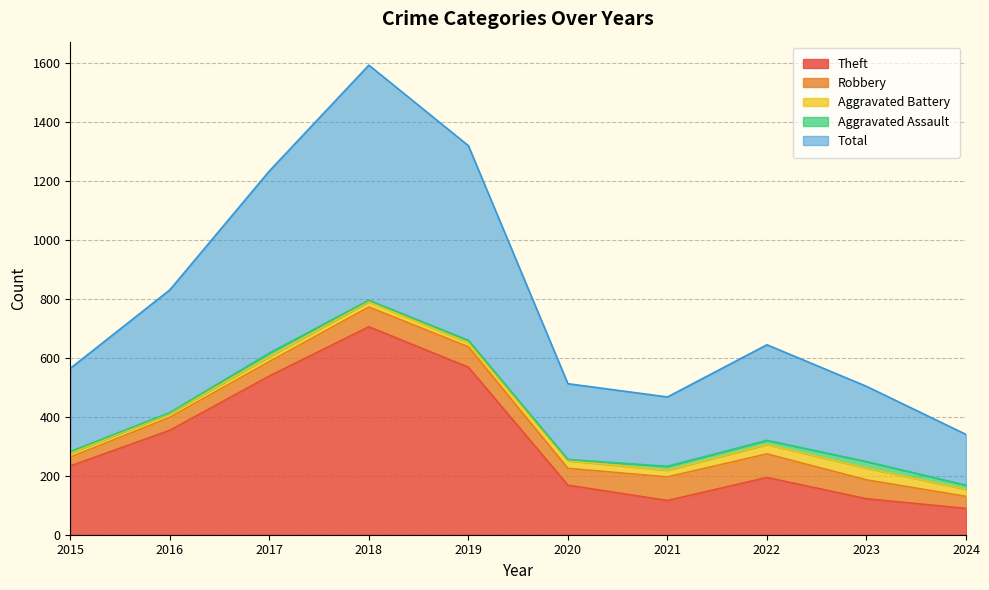

What is the sum of all Aggravated Assault values?

101